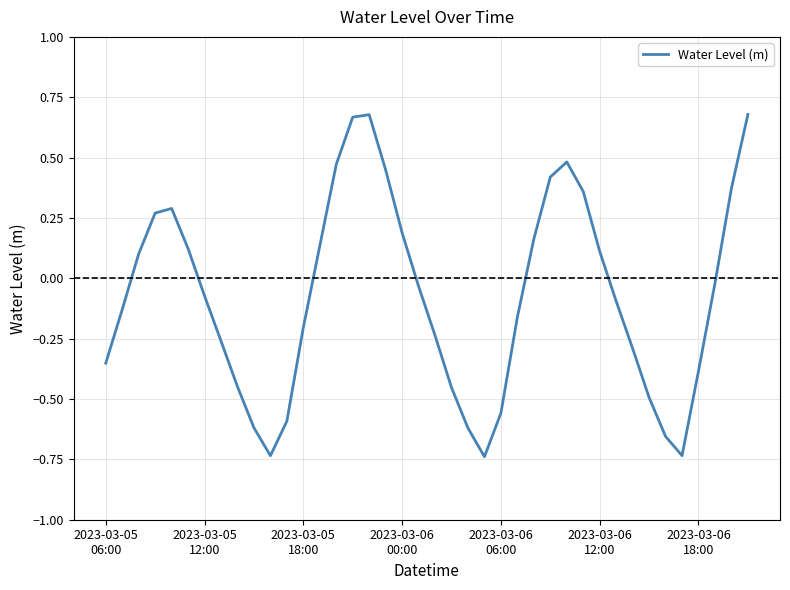

Where is the data nearest to the value 0?

37